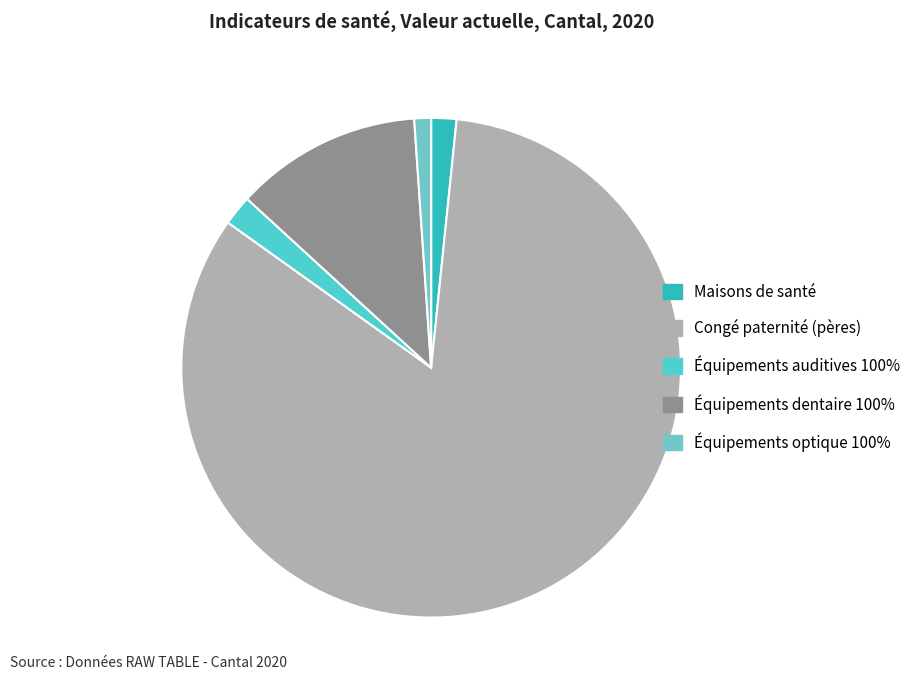

How many slices are in this pie chart?

5